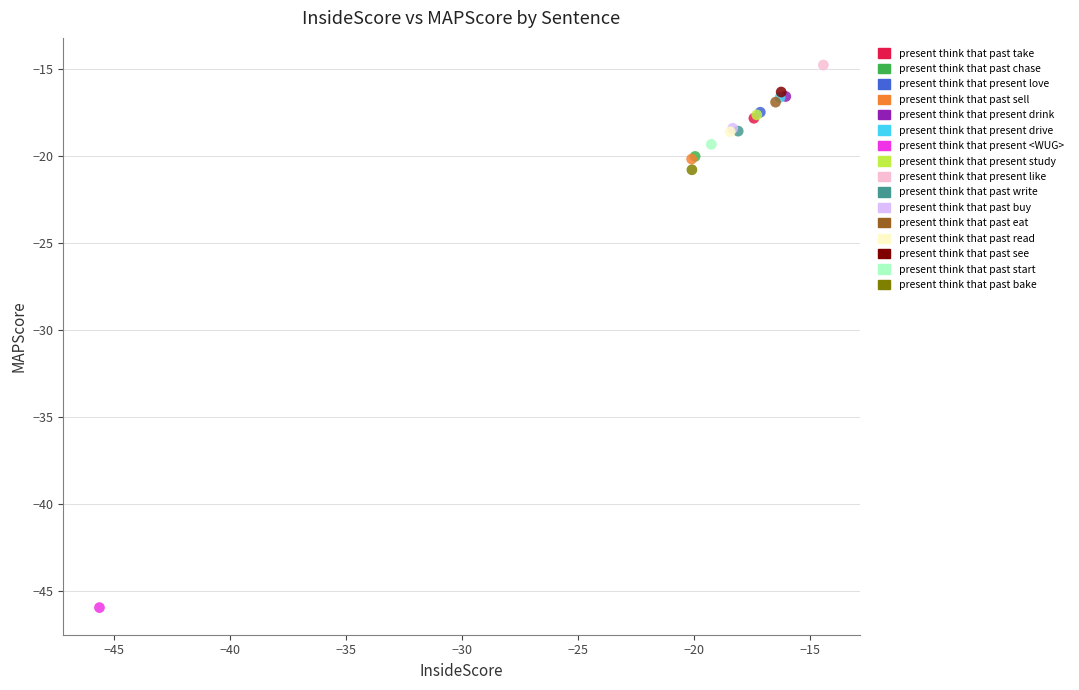

Which series contains the highest Y value?

present think that present like